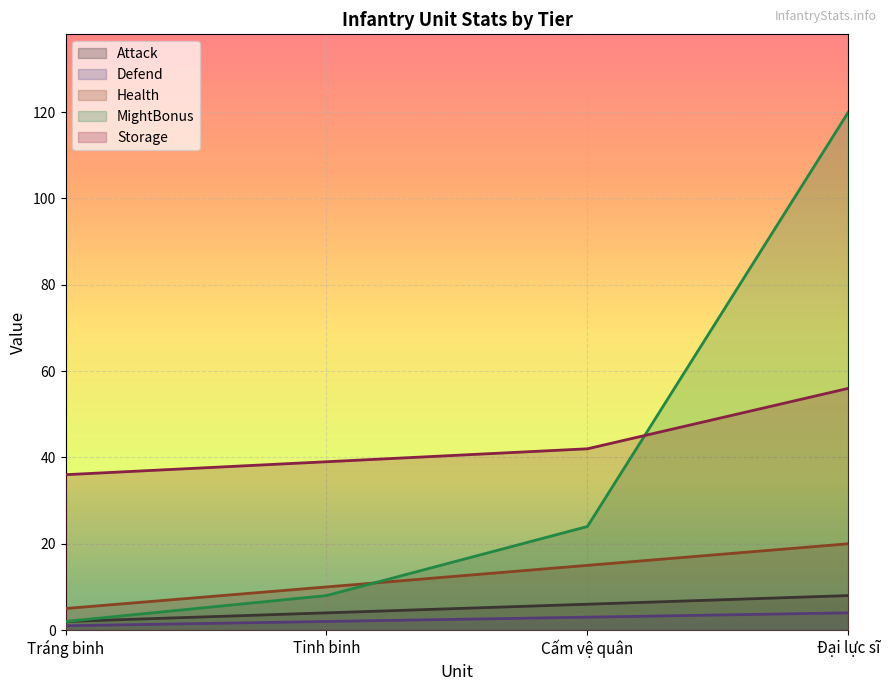

What value does the Health series have at Đại lực sĩ?

20